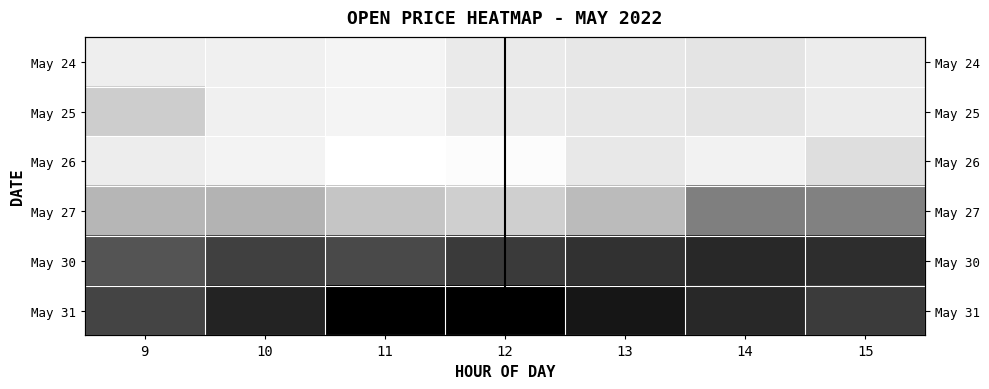

What is the total value across all series at 12?

2.4